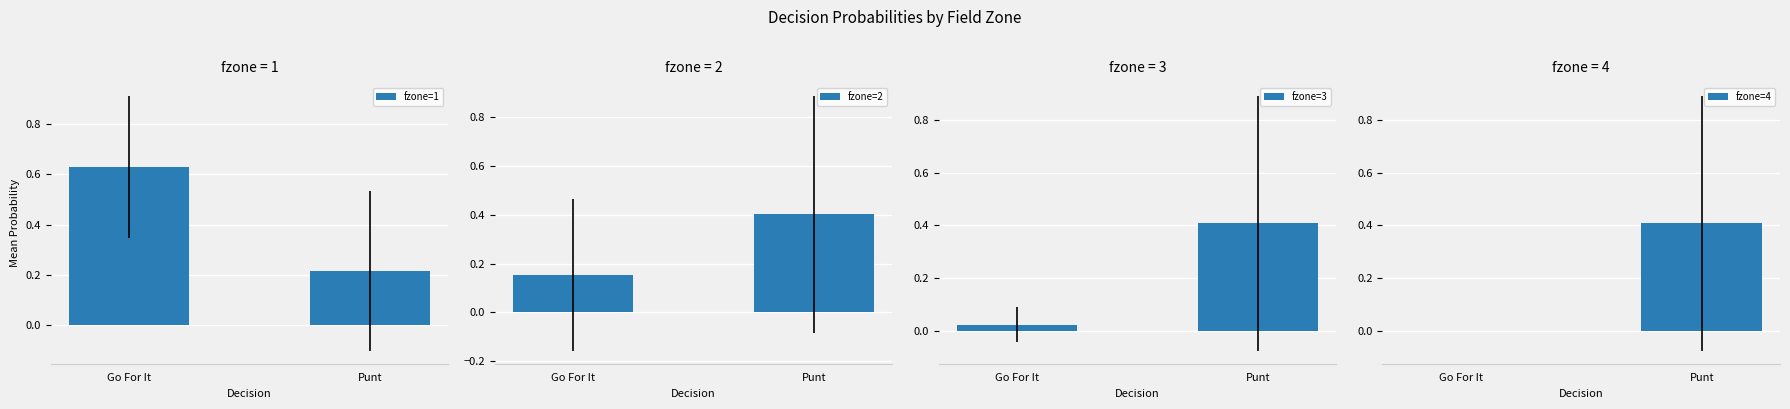

What is the sum of the fzone=3 values at Punt and Go For It?

0.4